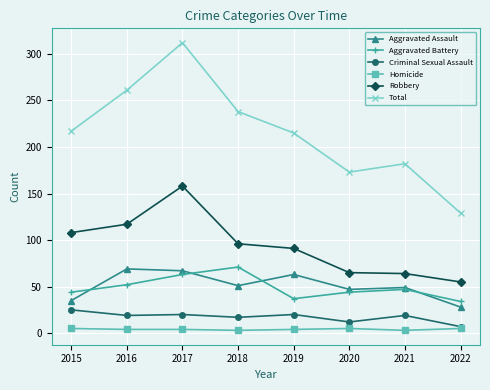

What is the highest value of the Robbery series?

158